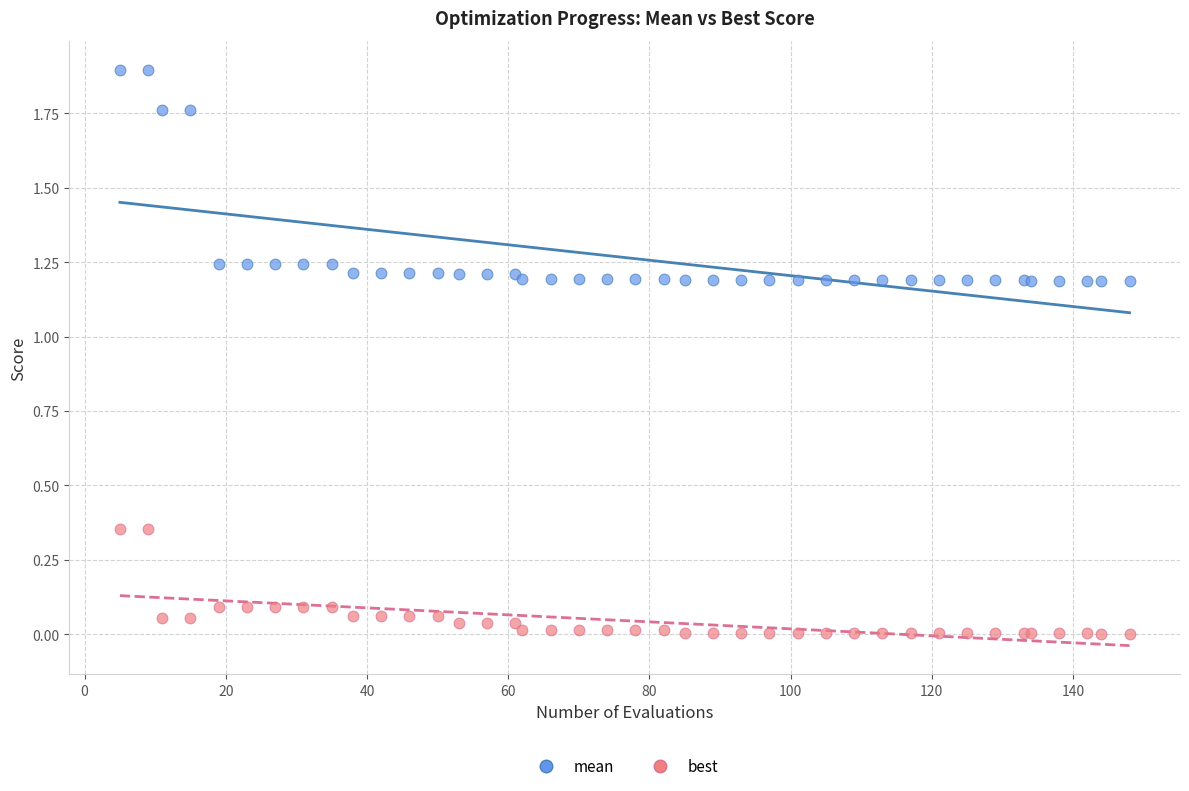

What are all the series names shown in the legend?

mean, best